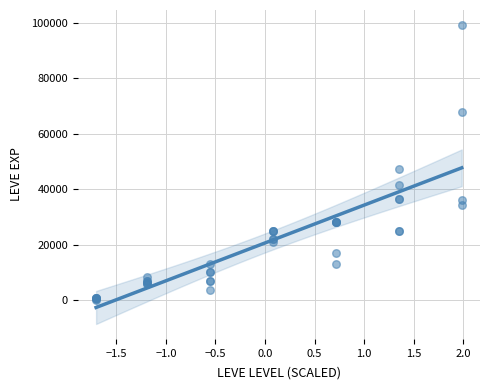

What Y value in the scatter plot is closest to 49690?

47200